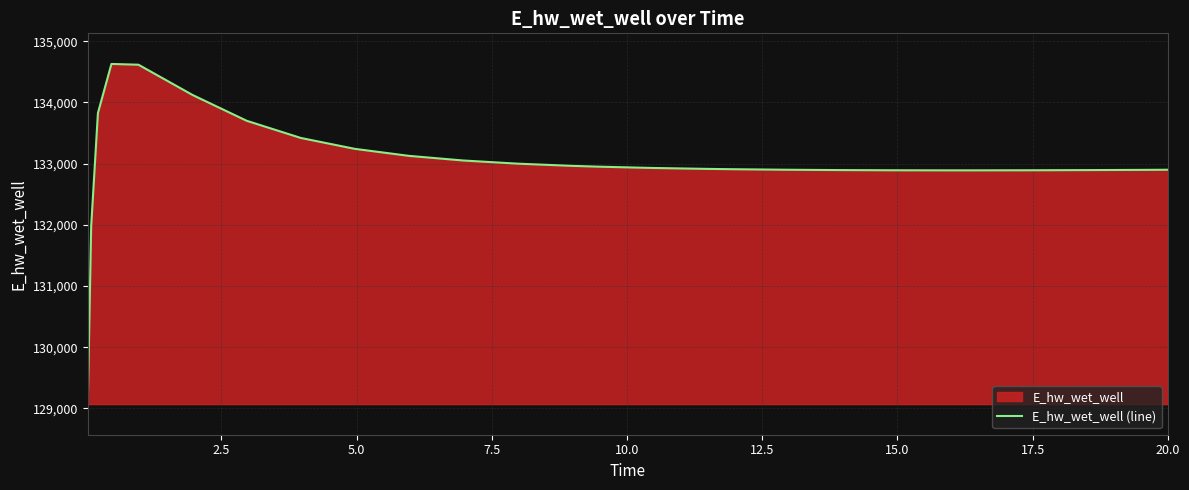

What is the average value?

133018.0